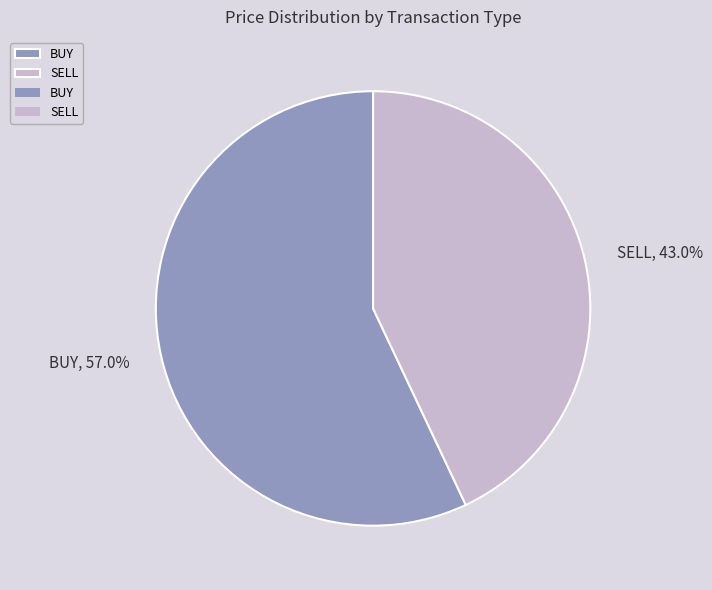

How many segments does this pie chart have?

2